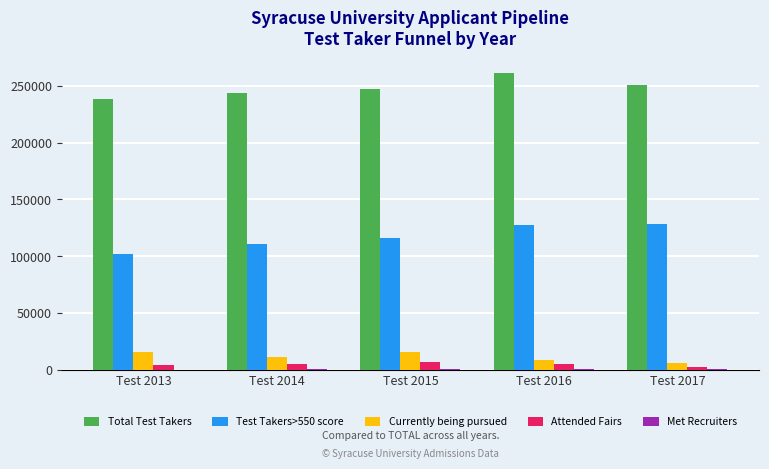

Are the bars horizontal?

No